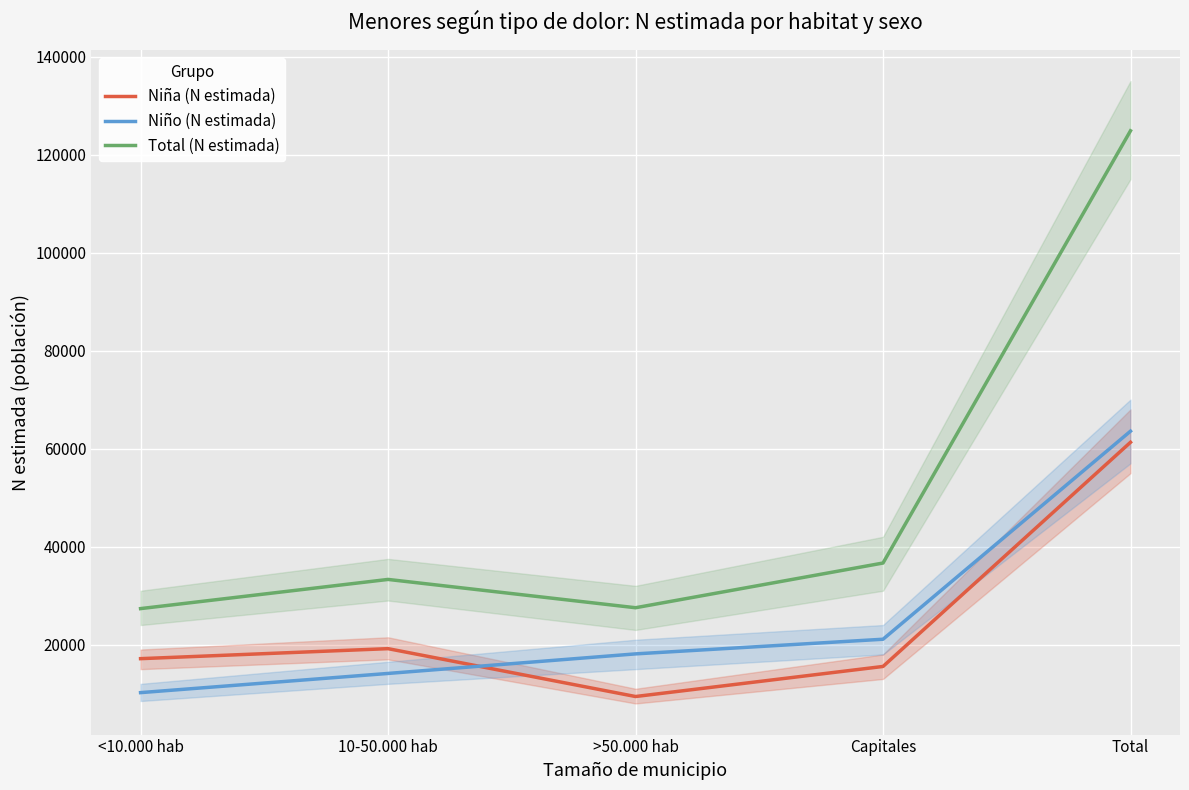

True or false: Total (N estimada) and Niño (N estimada) cross at least once.

False